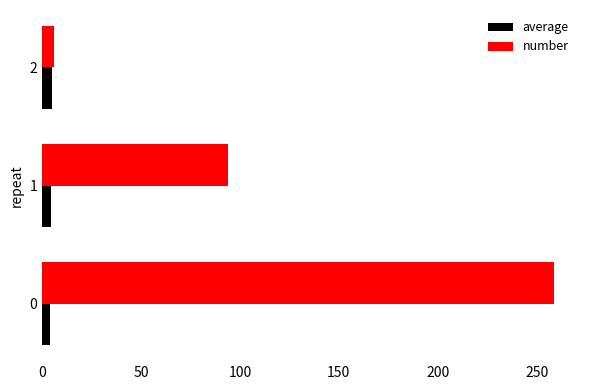

Which series has the widest spread of values?

number